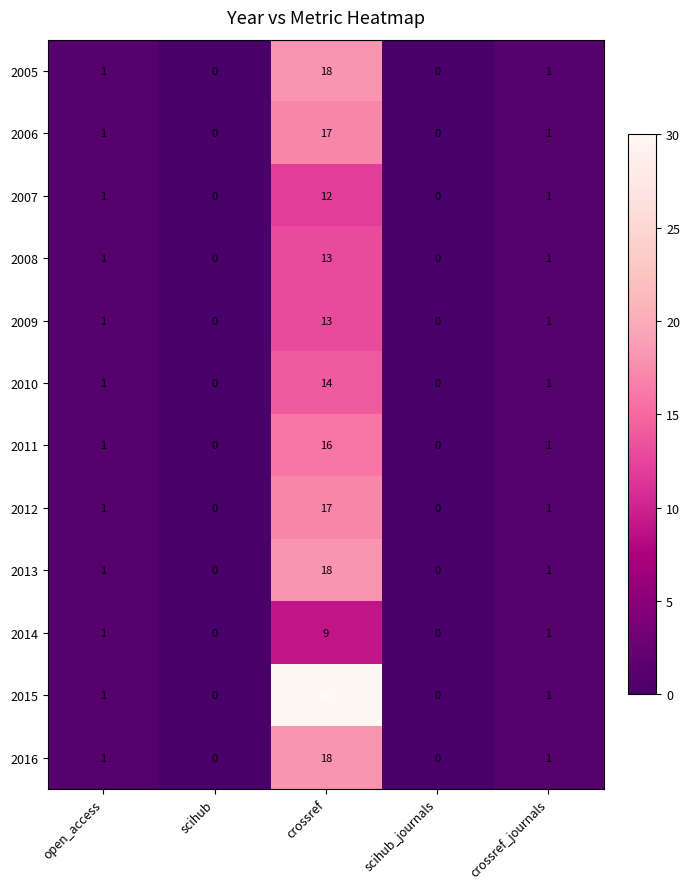

Which series has the largest range (max minus min)?

2015